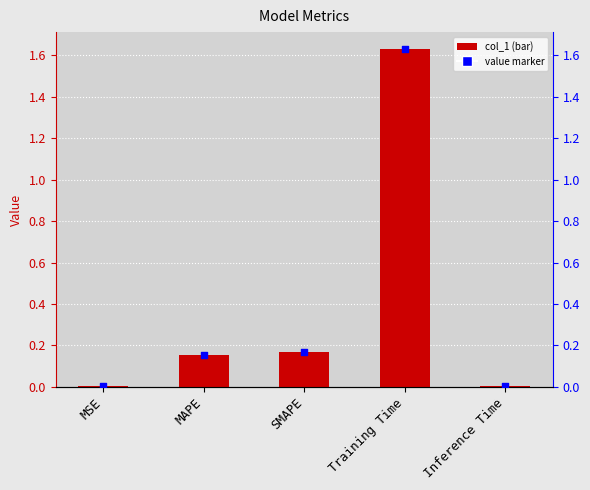

Which series contains the highest Y value?

col_1